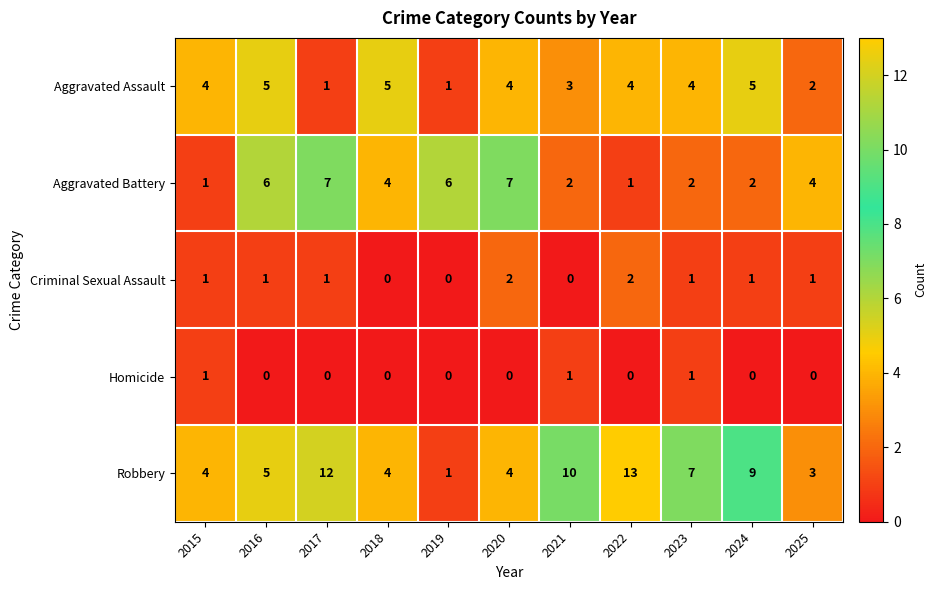

What is the total value across all series at 2022?

20